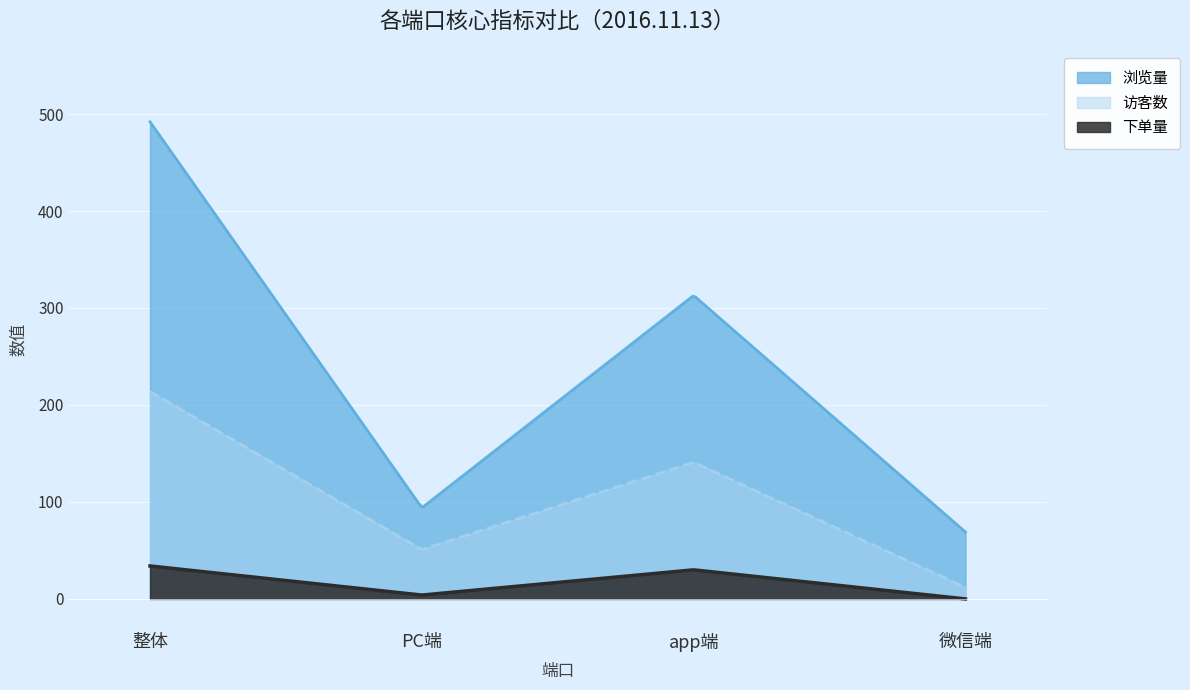

Which series changed the most between 整体 and PC端?

浏览量